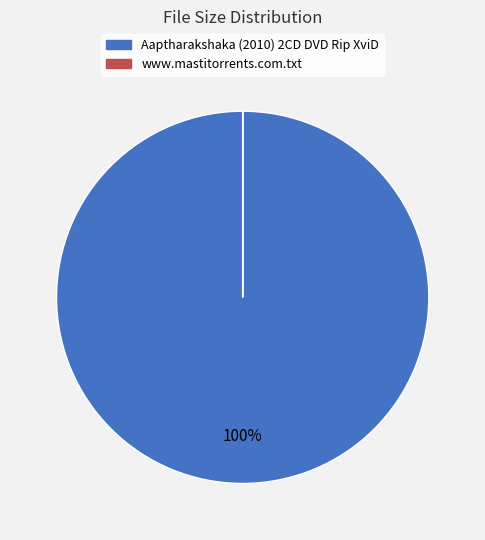

To the nearest percent, what is the difference between the largest and smallest slice percentages?

100%